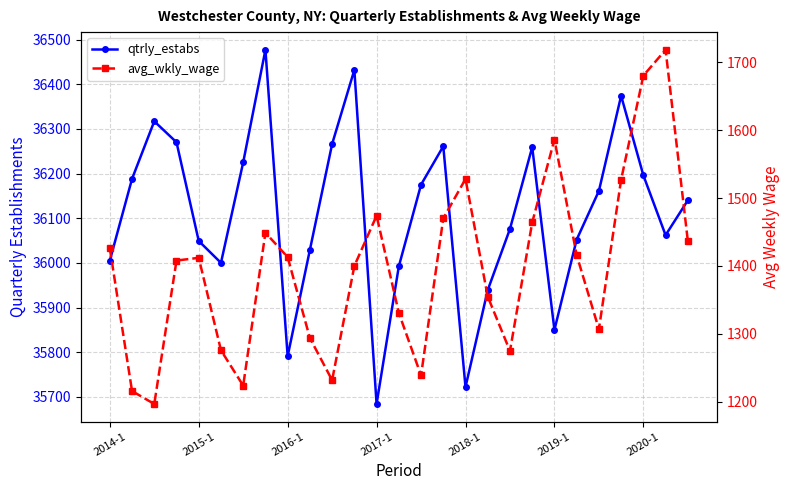

How many lines are shown in the chart?

2